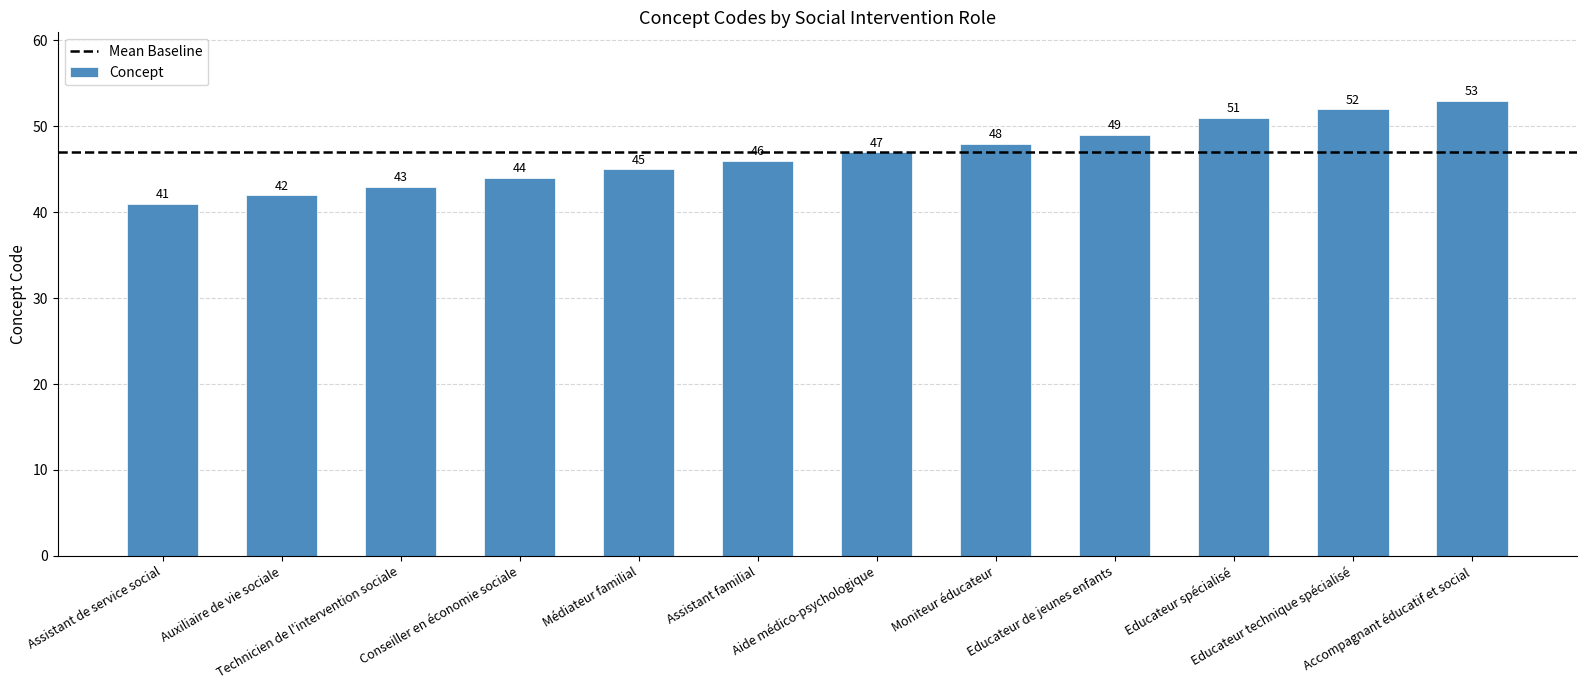

List the labels in order of value, smallest first.

Assistant de service social, Auxiliaire de vie sociale, Technicien de l'intervention sociale, Conseiller en économie sociale, Médiateur familial, Assistant familial, Aide médico-psychologique, Moniteur éducateur, Educateur de jeunes enfants, Educateur spécialisé, Educateur technique spécialisé, Accompagnant éducatif et social